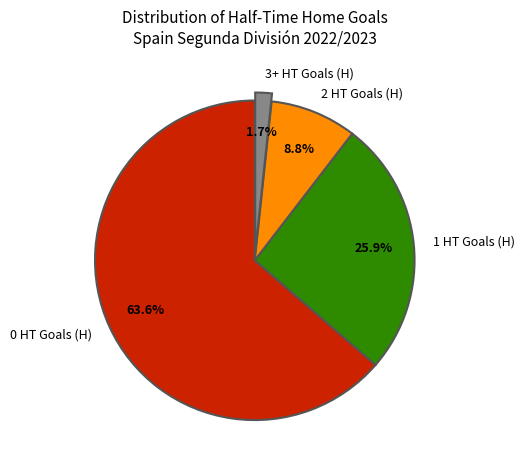

Is it true that 2 HT Goals (H) is 9% of the pie?

True